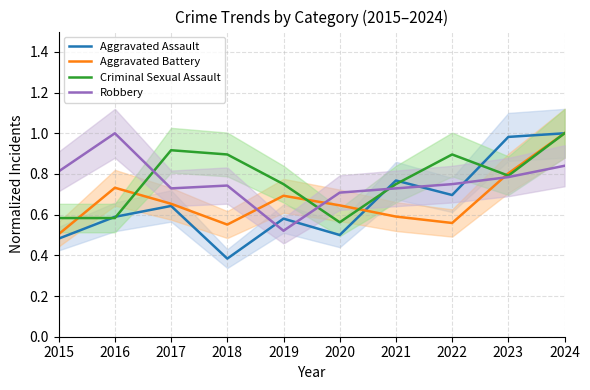

True or false: Robbery has more than 1 points higher than both neighbors.

True